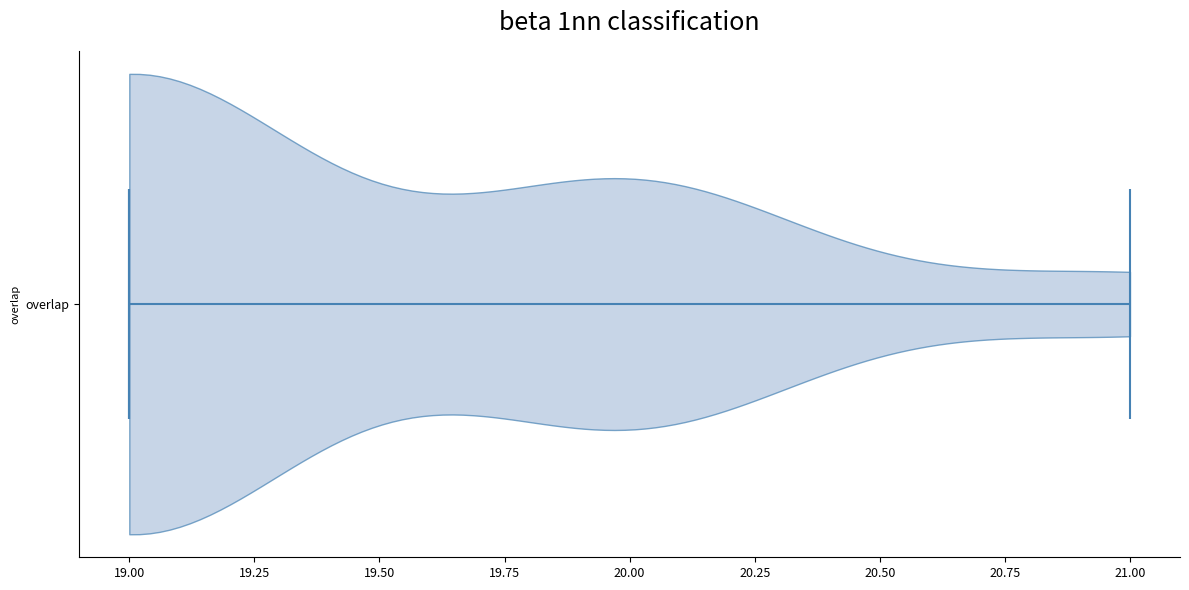

What is the highest point the violin for overlap reaches on the x-axis? The values are not printed on the chart, so give them approximately, as read against the axis.

21